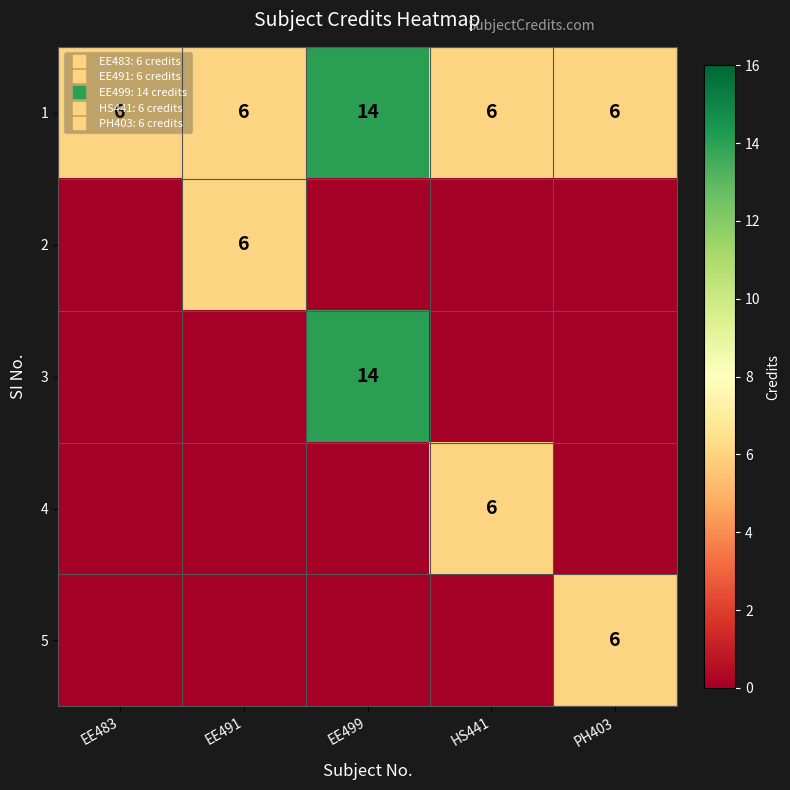

How many 4 values are between 0 and 1?

4